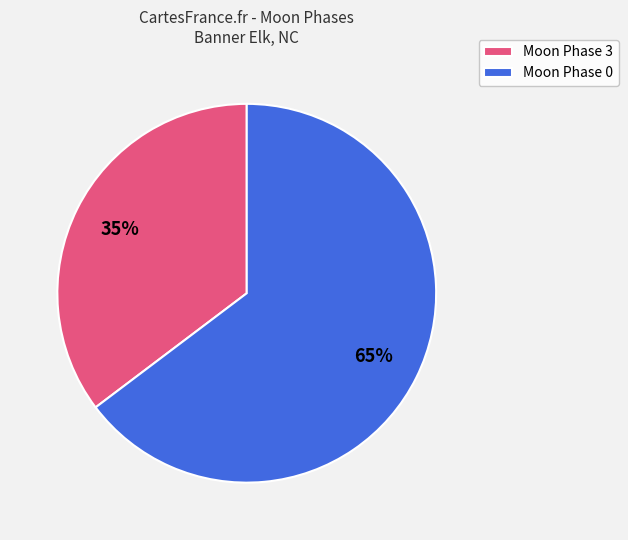

Rank the categories by value from highest to lowest.

Moon Phase 0, Moon Phase 3